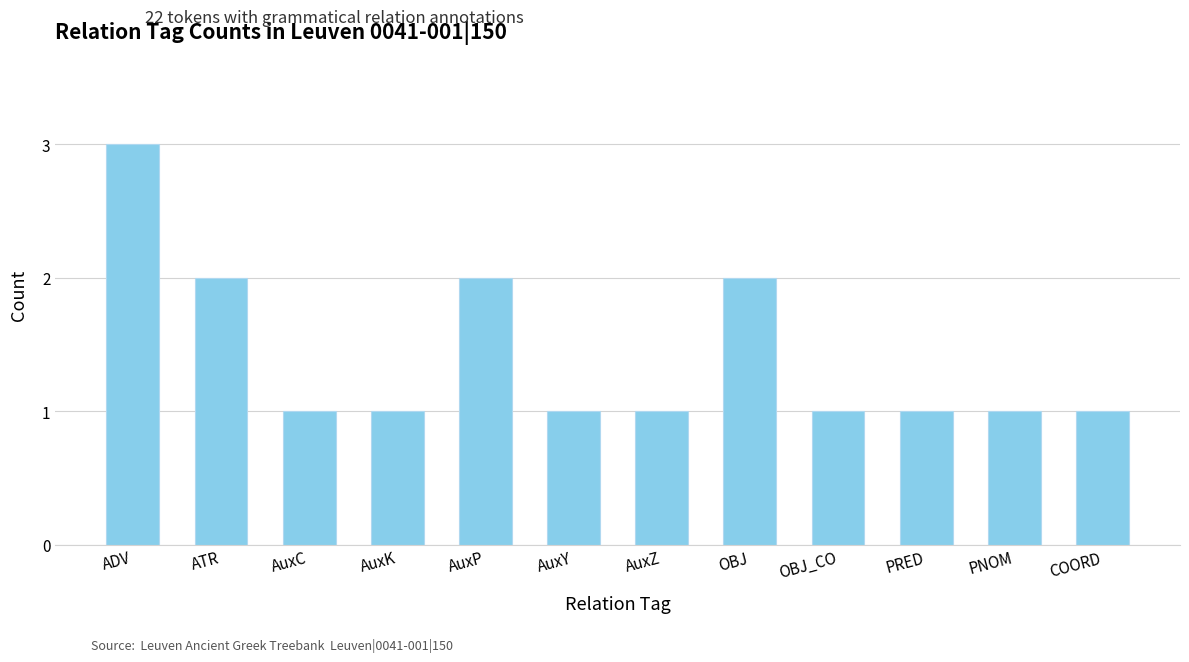

The chart shows a value of 1 at PRED. True or false?

True